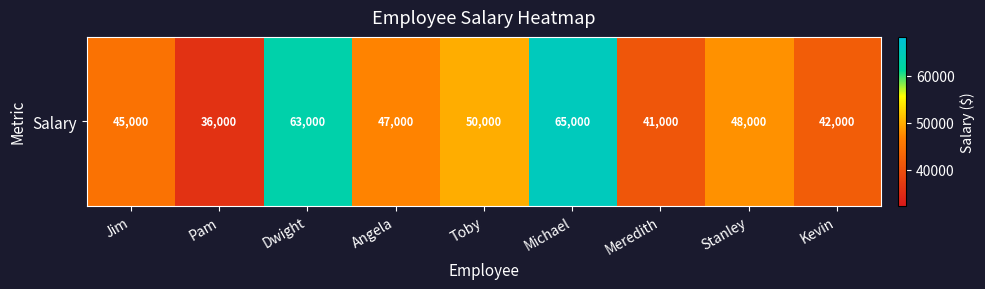

List the labels in order of value, smallest first.

Pam, Meredith, Kevin, Jim, Angela, Stanley, Toby, Dwight, Michael